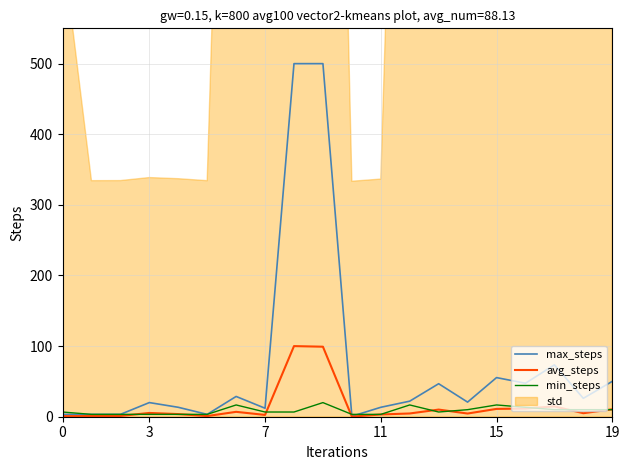

Which label corresponds to the largest value in the chart?

8